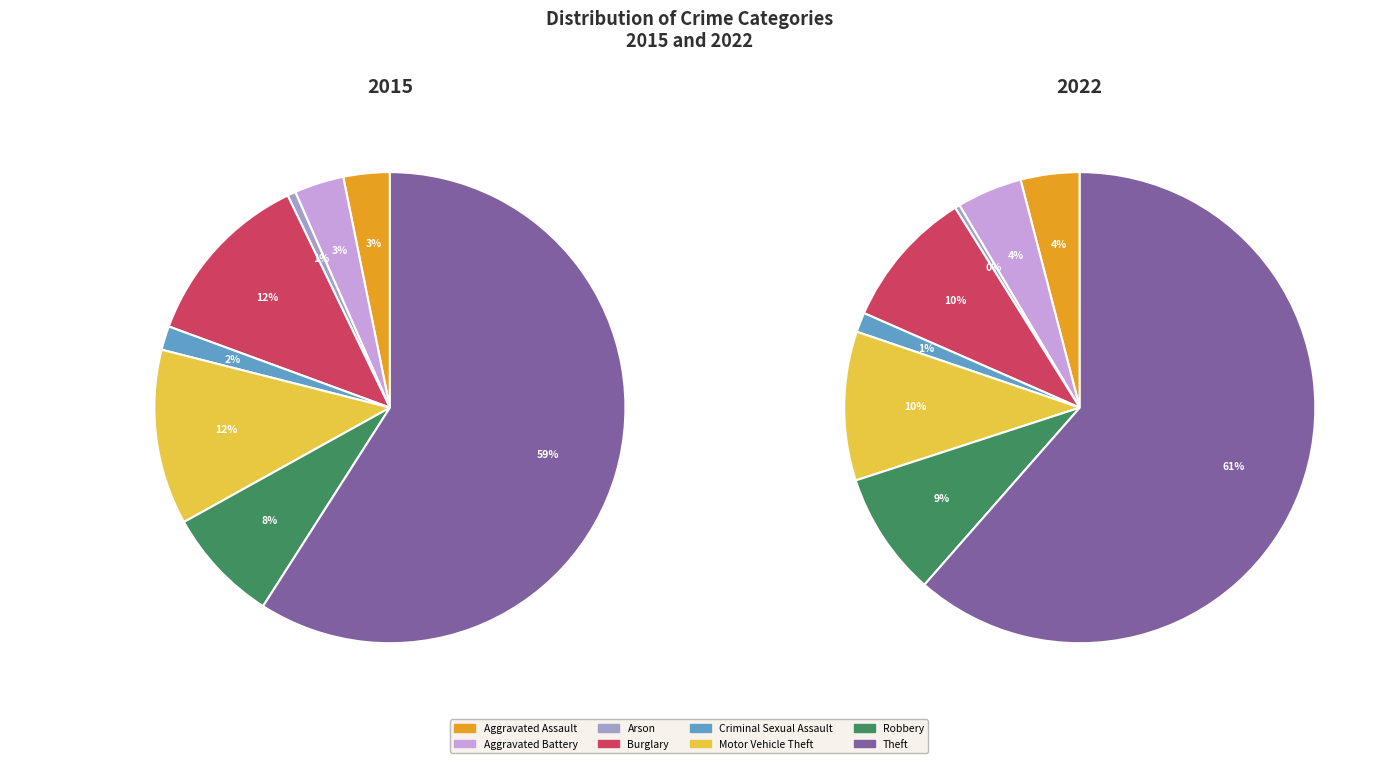

To the nearest percent, what percentage of the pie is Aggravated Assault?

4%